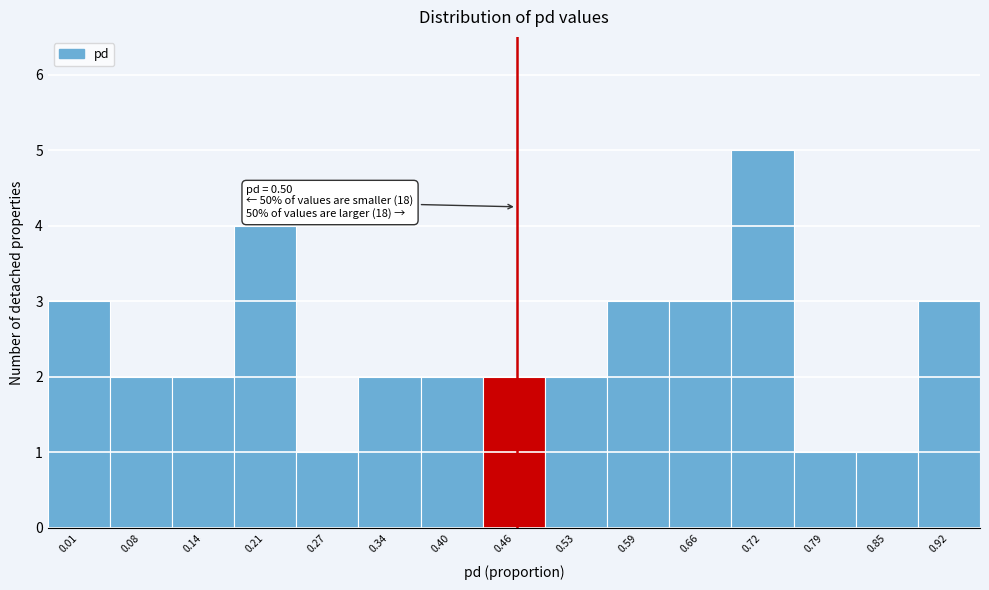

Reading left to right, transcribe all the data shown in this chart.

0.01=3	0.08=2	0.14=2	0.21=4	0.27=1	0.34=2	0.40=2	0.46=2	0.53=2	0.59=3	0.66=3	0.72=5	0.79=1	0.85=1	0.92=3